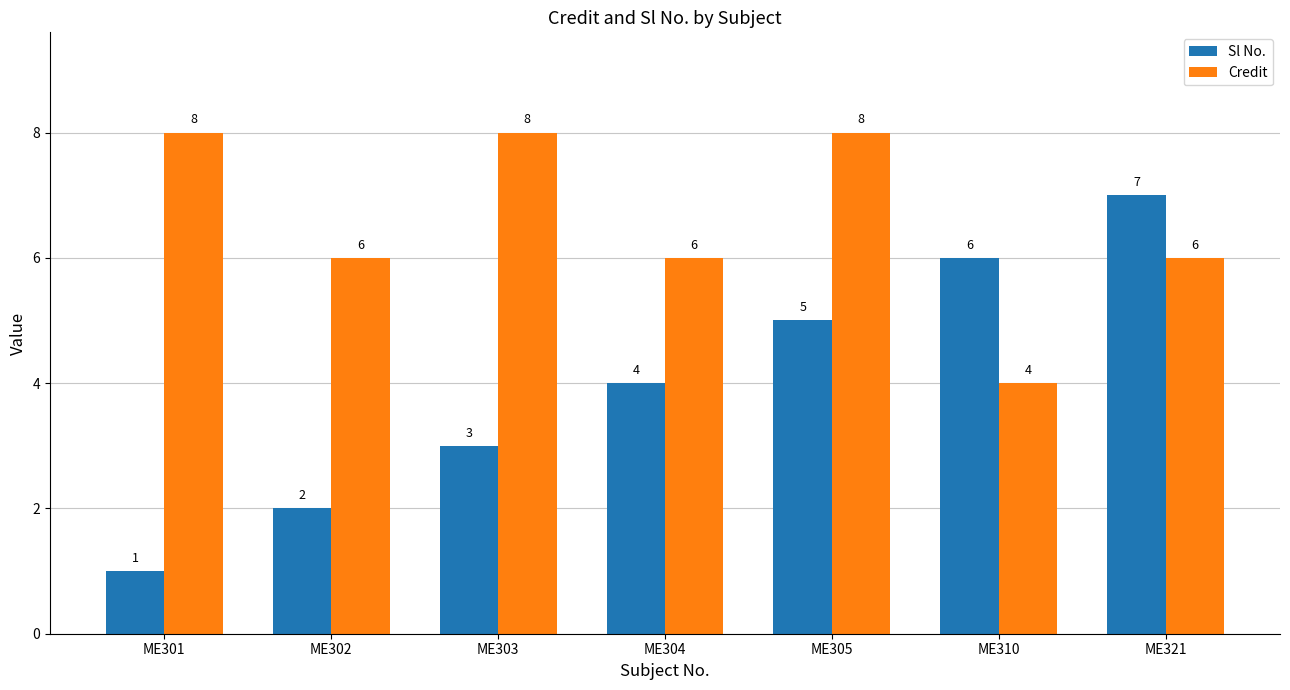

The Credit series shows 11 at ME305. True or false?

False